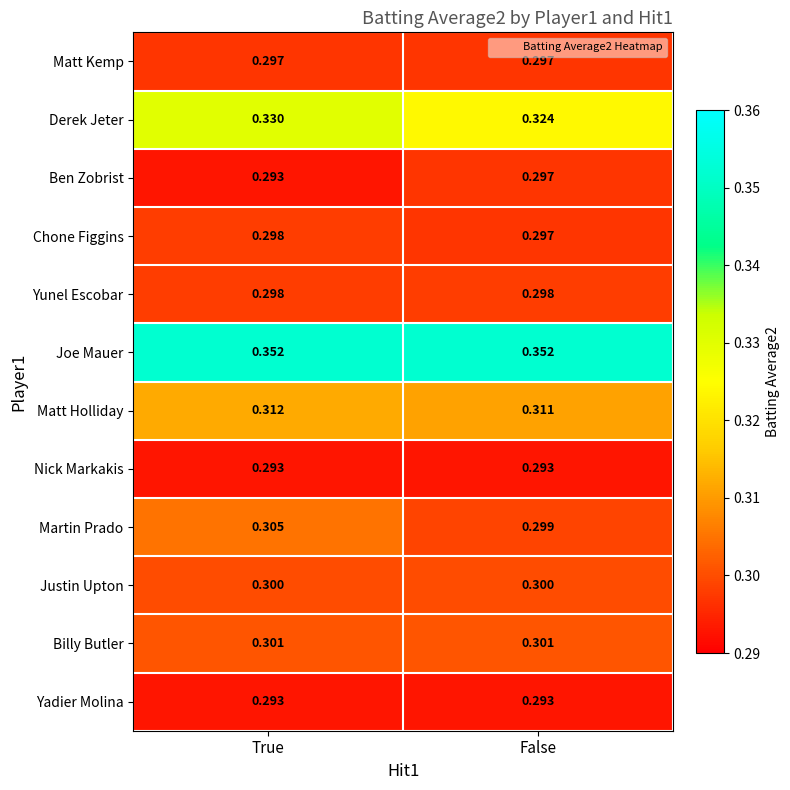

Which series has the largest total across all categories?

Joe Mauer